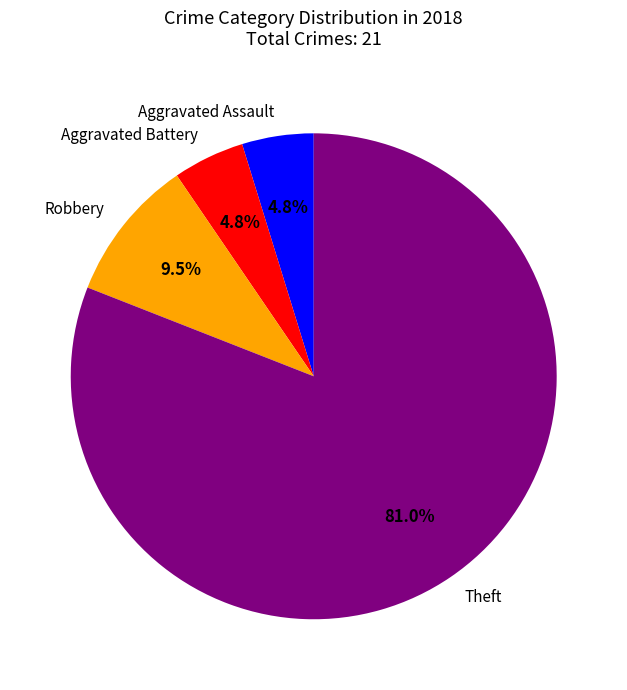

How many segments does this pie chart have?

4